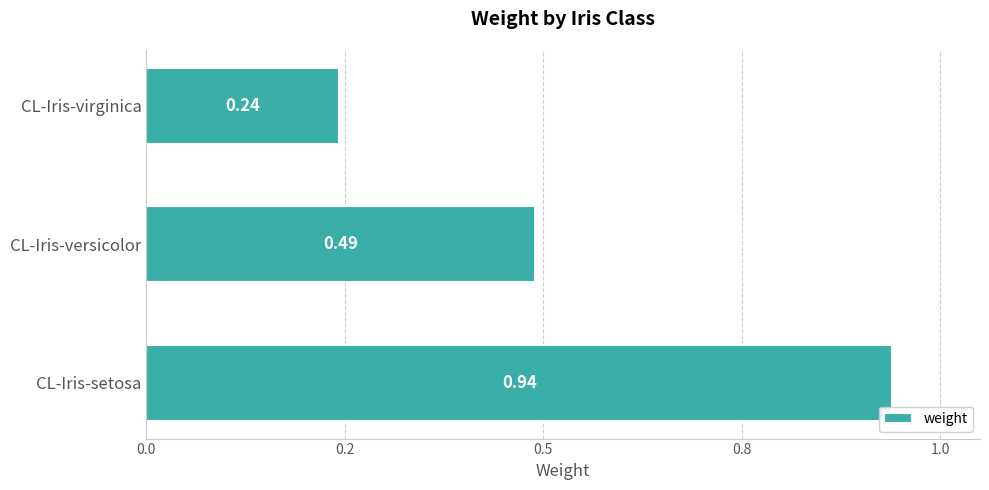

Does the chart contain any negative values?

No